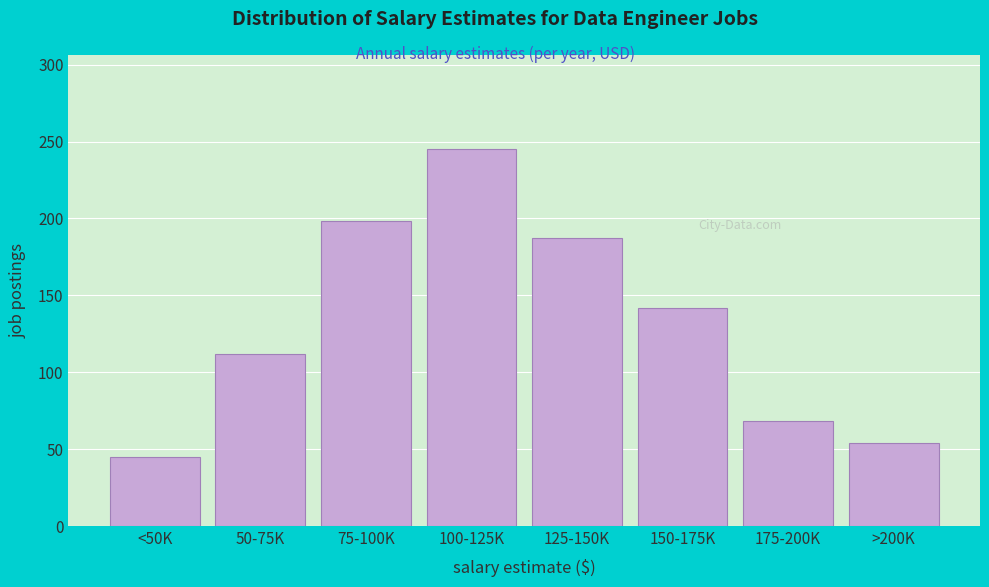

Reading left to right, what are all the values shown in this chart?

<50K=45	50-75K=112	75-100K=198	100-125K=245	125-150K=187	150-175K=142	175-200K=68	>200K=54